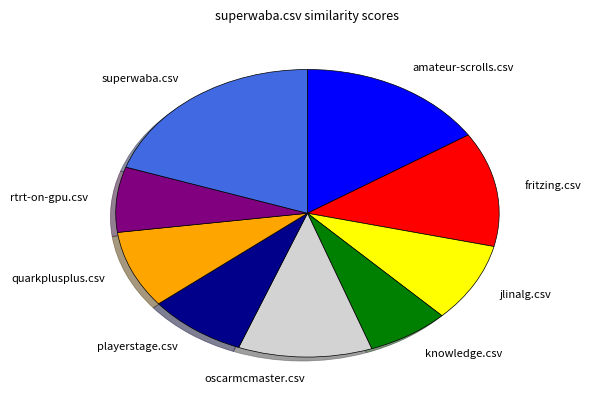

What is the largest slice in the pie chart?

superwaba.csv